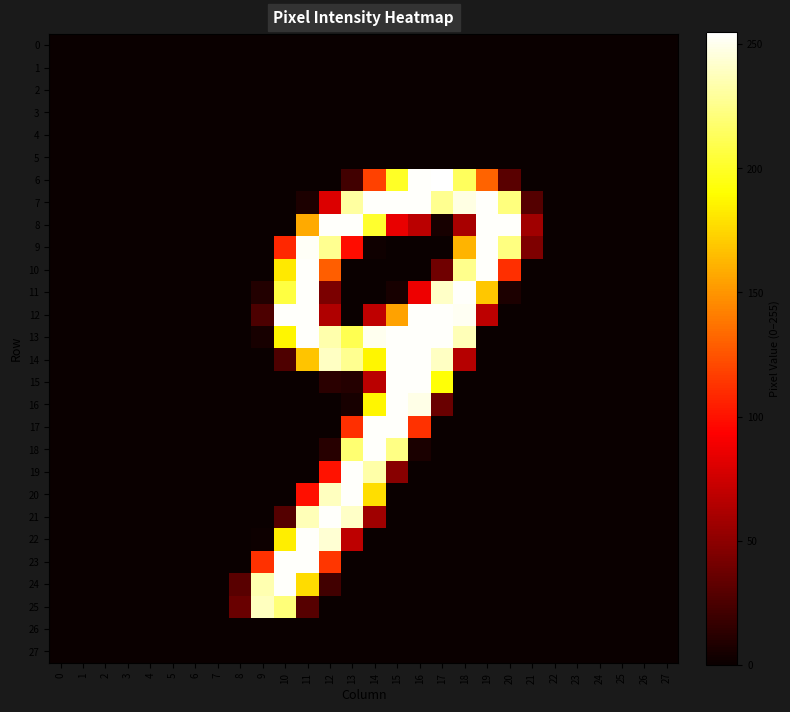

Between 14 and 21, which is larger?

14